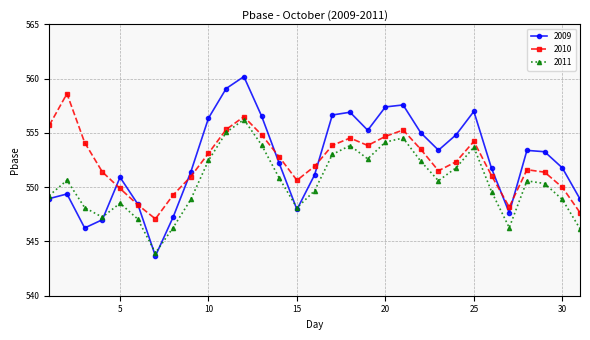

Rank the series by their maximum value, from lowest to highest.

2011, 2010, 2009